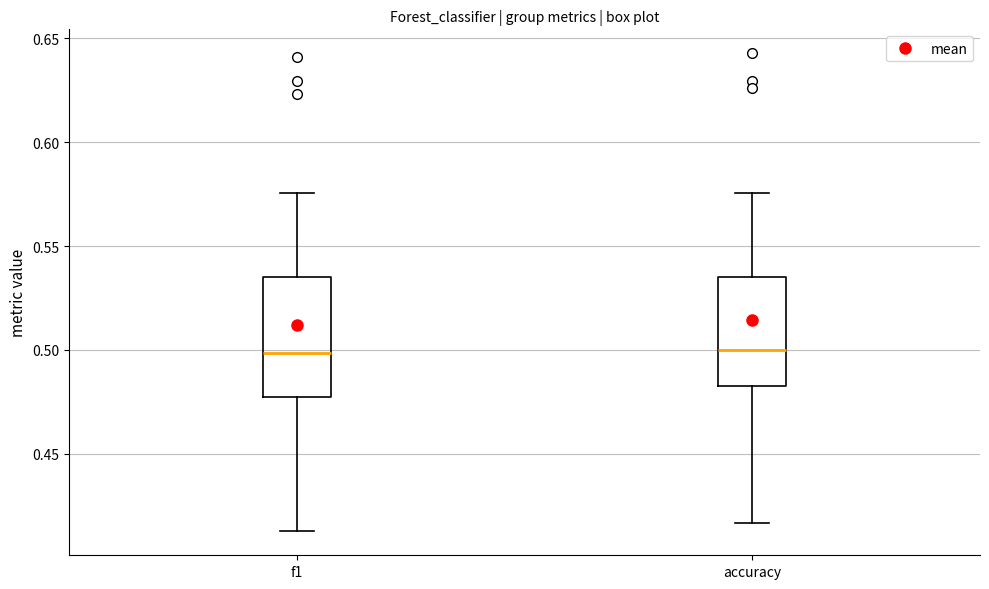

Reading left to right, read every box against the y-axis: the position of its median line, the range the box covers, and the ends of its whiskers. The values are not printed on the chart, so give them approximately, as read against the axis.

f1: median 0.500, box 0.475 to 0.535, whiskers 0.415 to 0.575
accuracy: median 0.500, box 0.485 to 0.535, whiskers 0.415 to 0.575